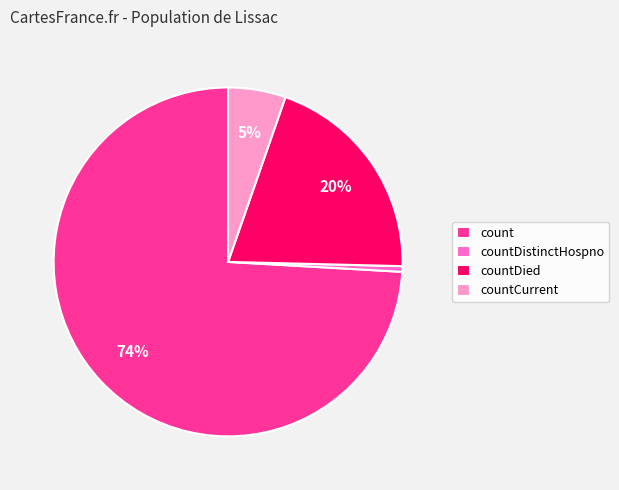

Combined, do countCurrent and countDied account for over 50%?

No